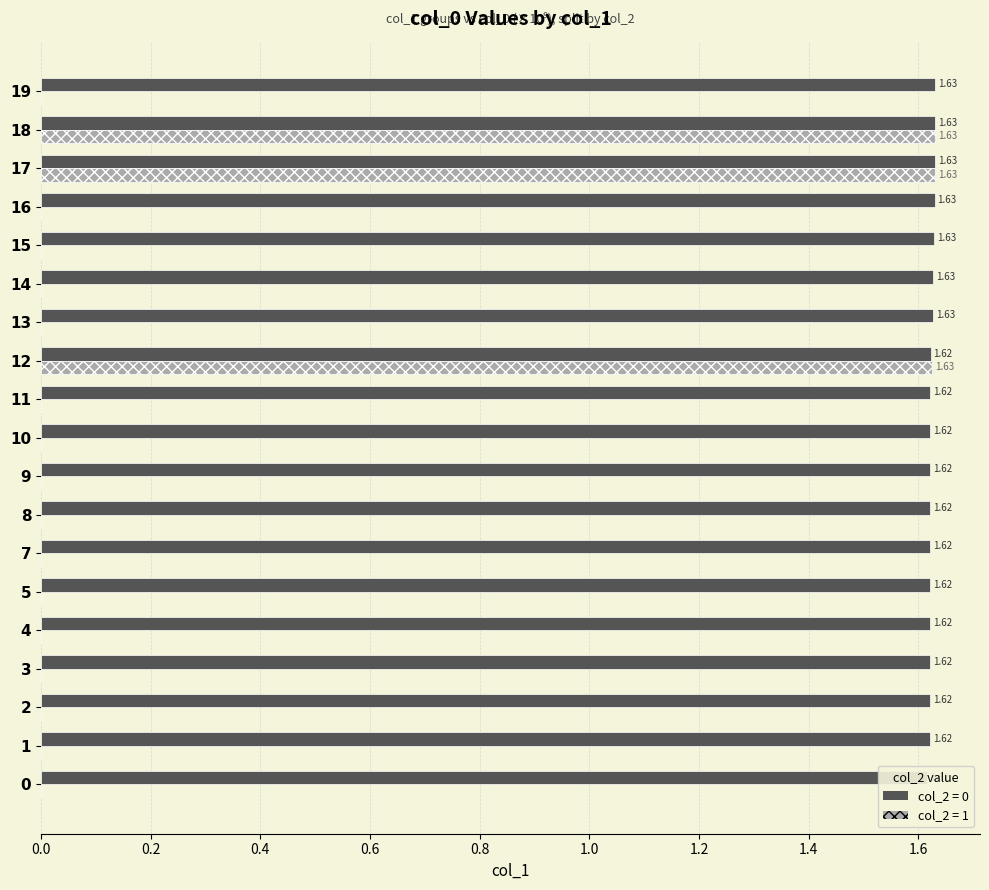

How many groups of bars are there?

19